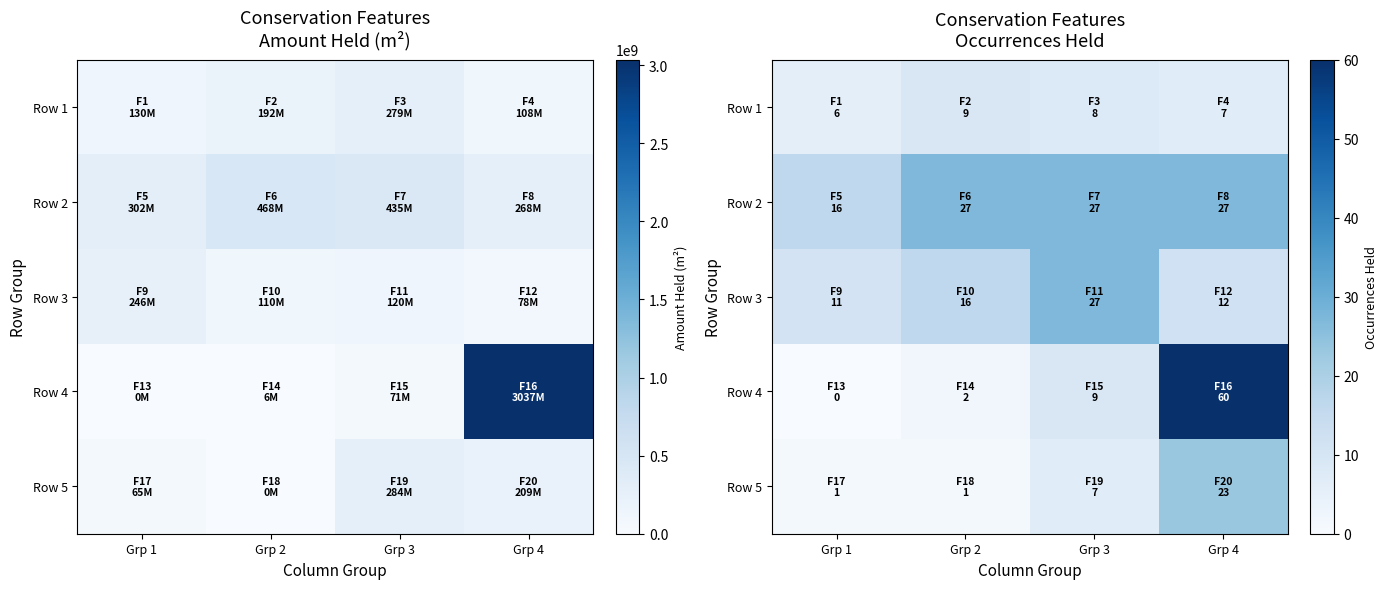

At which category does the chart reach its peak across all series?

Grp 4